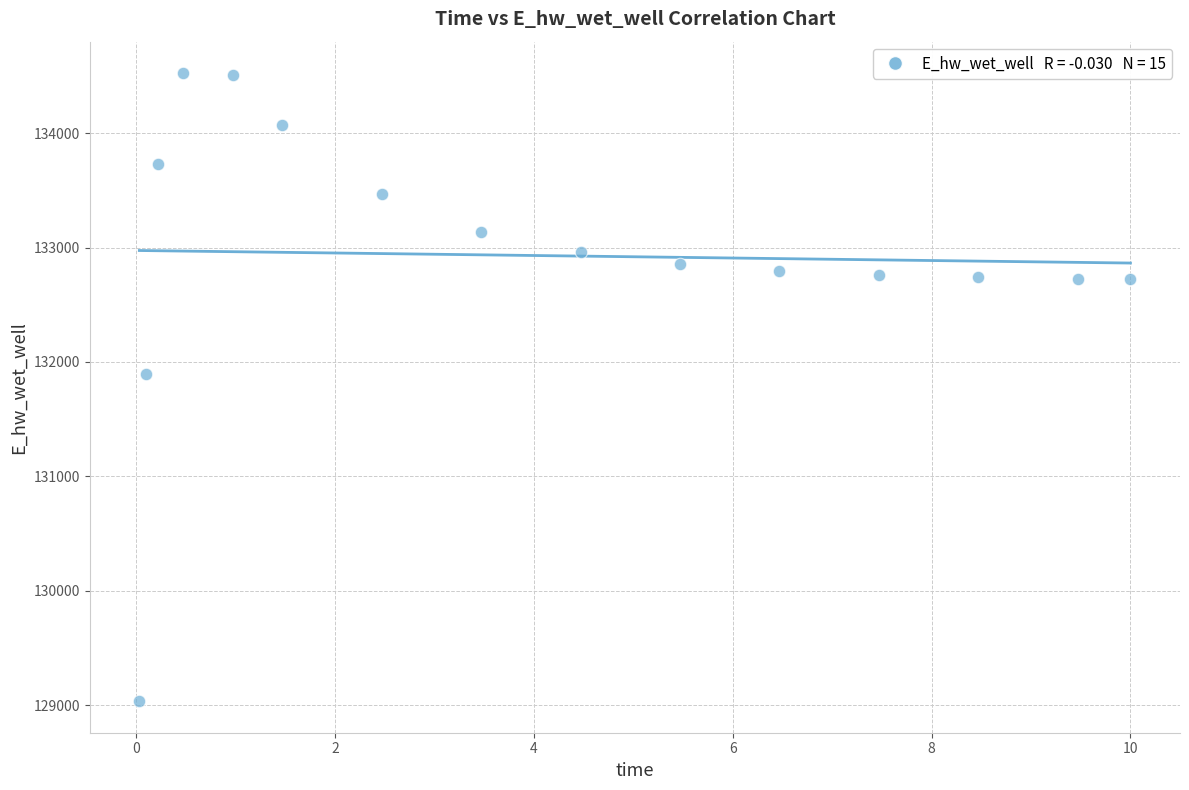

What is the range of Y values (max minus min)?

5493.8